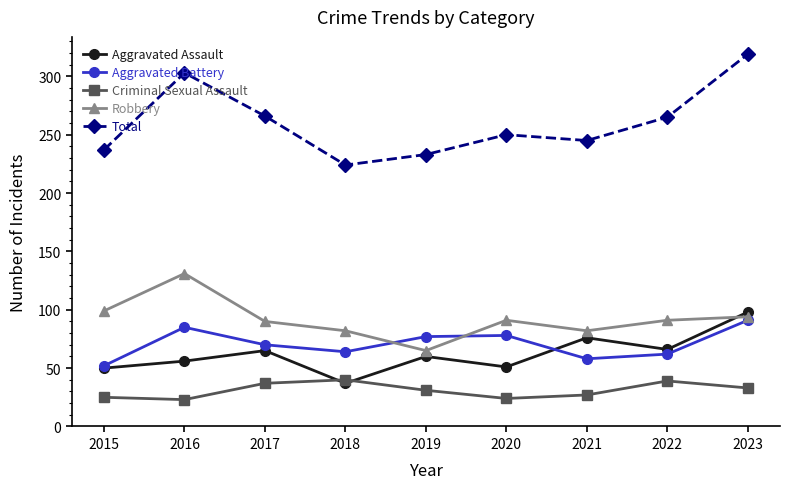

True or false: Robbery has more than 1 interior local peaks.

True